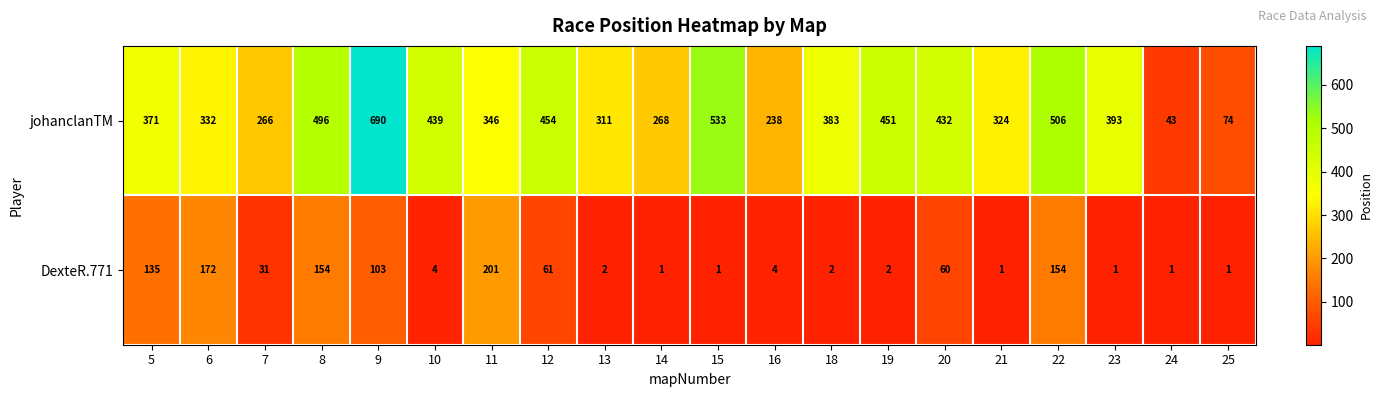

What is the difference between the highest and lowest values at 23?

392